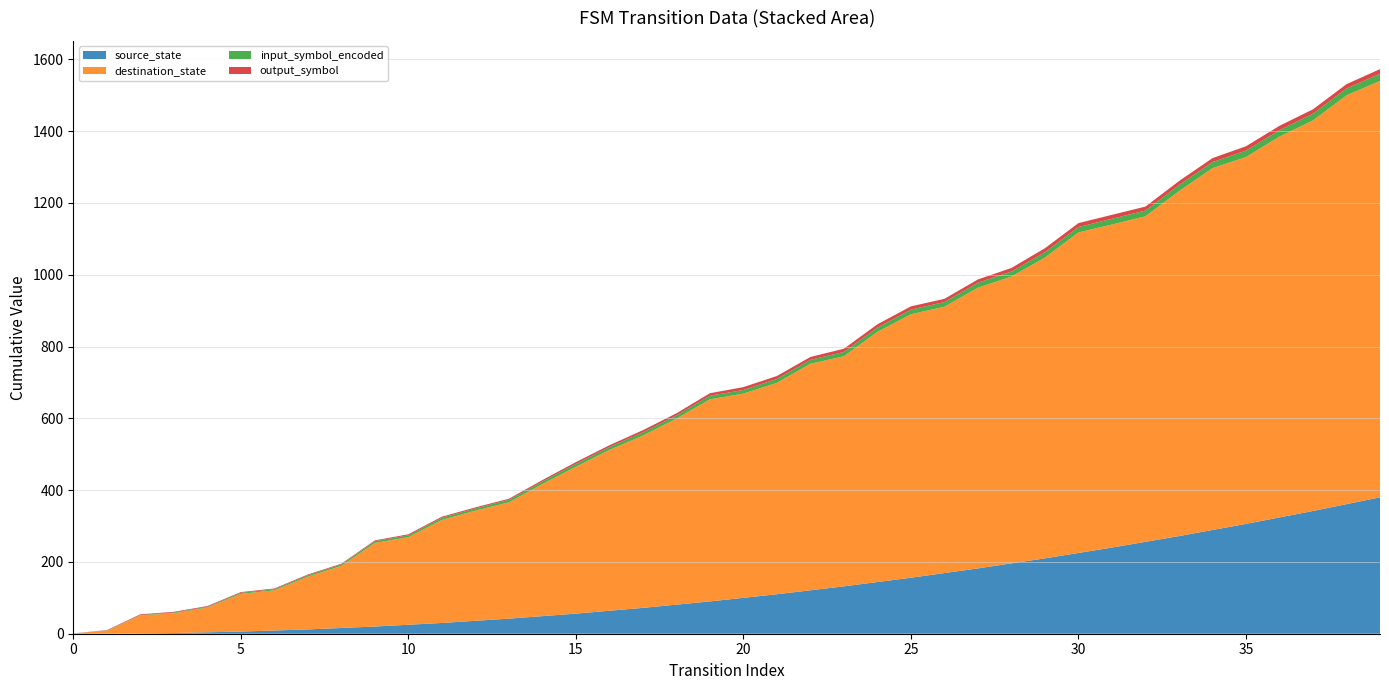

Reading right to left, what are all the values shown in this chart?

source_state: 39=19	38=19	37=18	36=18	35=17	34=17	33=16	32=16	31=15	30=15	29=14	28=14	27=13	26=13	25=12	24=12	23=11	22=11	21=10	20=10	19=9	18=9	17=8	16=8	15=7	14=7	13=6	12=6	11=5	10=5	9=4	8=4	7=3	6=3	5=2	4=2	3=1	2=1	1=0	0=0
destination_state: 39=21	38=51	37=27	36=39	35=14	34=47	33=54	32=7	31=7	30=55	29=39	28=17	27=40	26=8	25=37	24=56	23=10	22=42	21=20	20=6	19=45	18=38	17=32	16=39	15=41	14=44	13=17	12=20	11=43	10=11	9=60	8=26	7=35	6=7	5=36	4=14	3=5	2=42	1=7	0=1
input_symbol_encoded: 39=1	38=0	37=1	36=0	35=1	34=0	33=1	32=0	31=1	30=0	29=1	28=0	27=1	26=0	25=1	24=0	23=1	22=0	21=1	20=0	19=1	18=0	17=1	16=0	15=1	14=0	13=1	12=0	11=1	10=0	9=1	8=0	7=1	6=0	5=1	4=0	3=1	2=0	1=1	0=0
output_symbol: 39=1	38=0	37=0	36=0	35=1	34=0	33=0	32=0	31=0	30=0	29=1	28=1	27=0	26=0	25=0	24=0	23=1	22=0	21=0	20=1	19=1	18=0	17=1	16=0	15=1	14=1	13=0	12=0	11=0	10=1	9=0	8=0	7=0	6=0	5=0	4=0	3=0	2=1	1=1	0=0